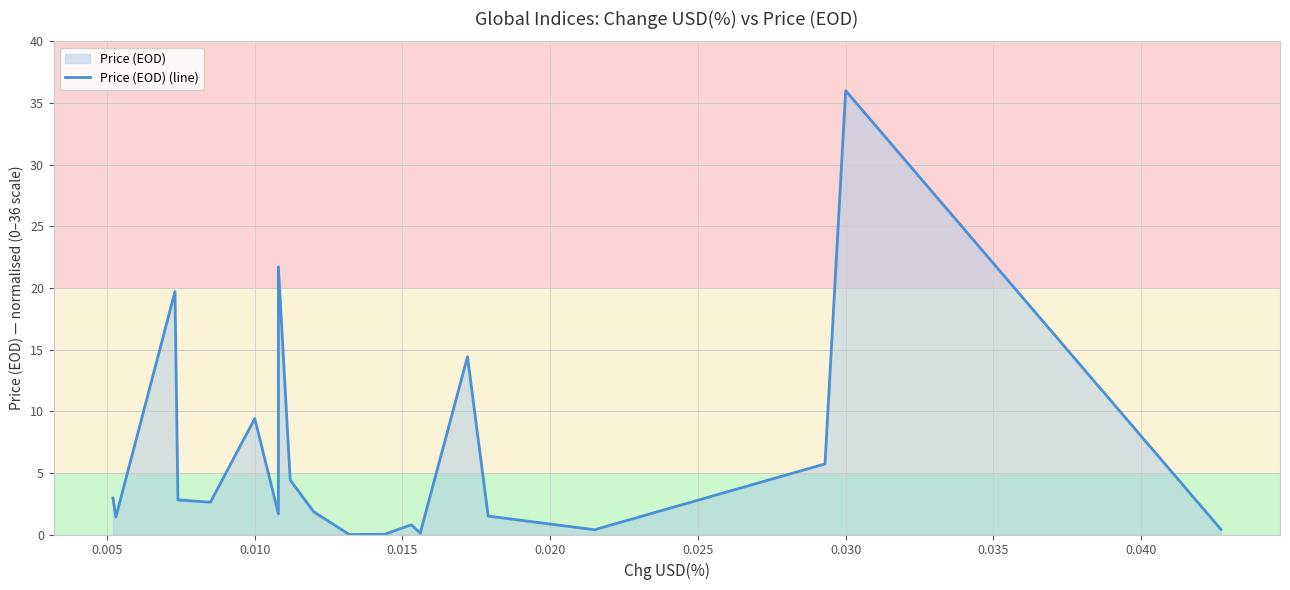

What is the difference between the values at 0.035 and 0.005?

20.3